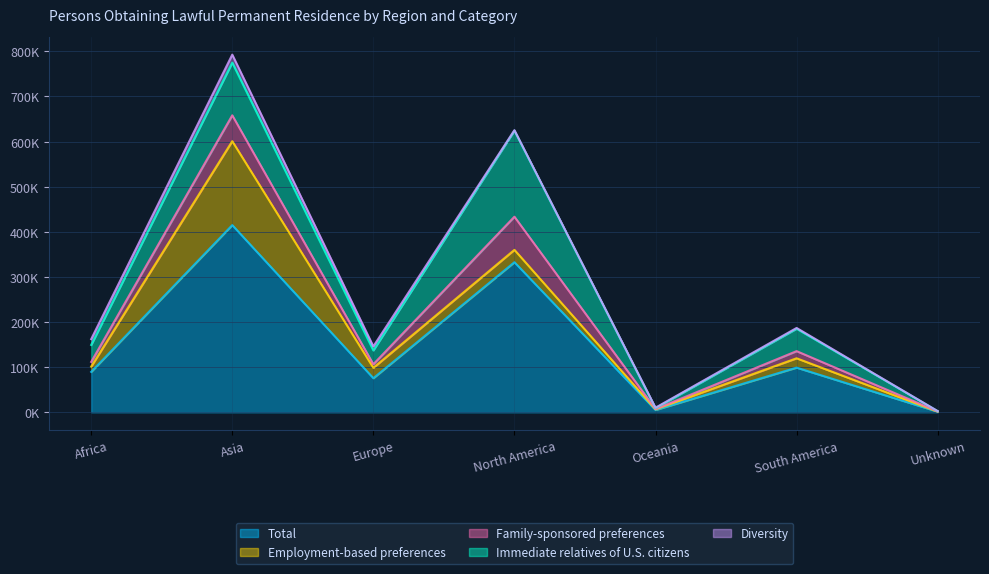

How many intersections are there between Diversity and Employment-based preferences?

2